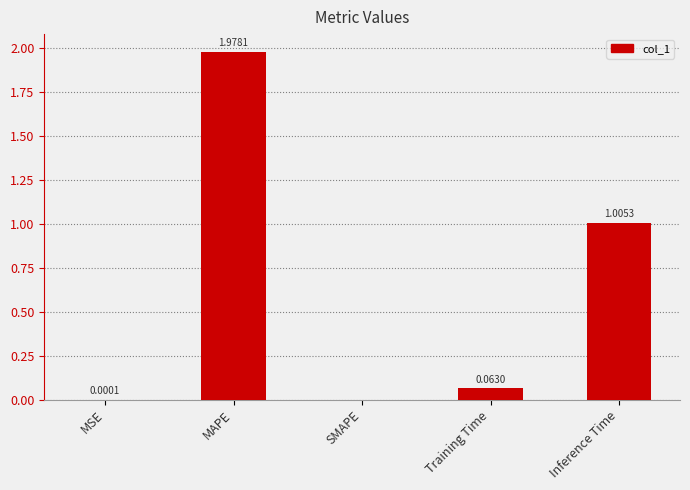

At which label is the value closest to 0?

SMAPE